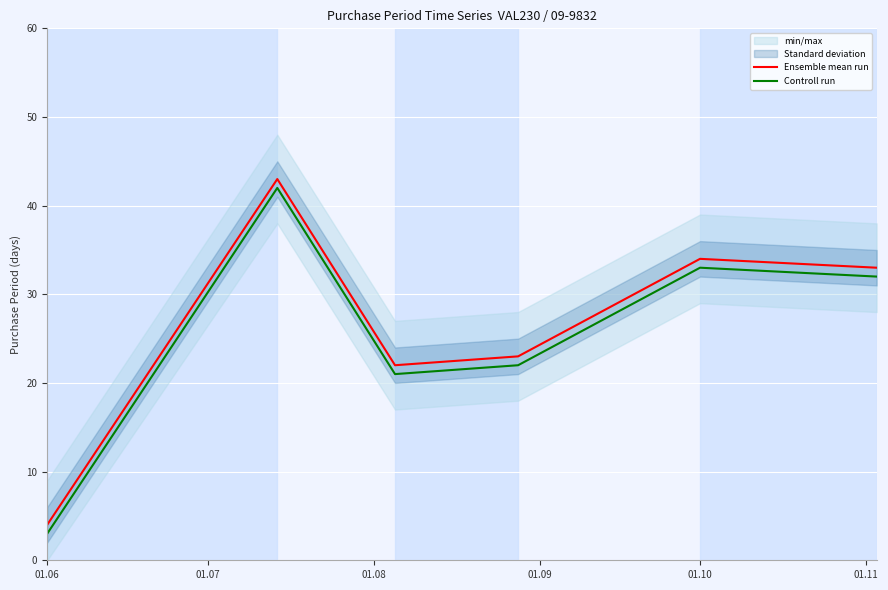

True or false: Ensemble mean run and Controll run intersect in this chart.

False